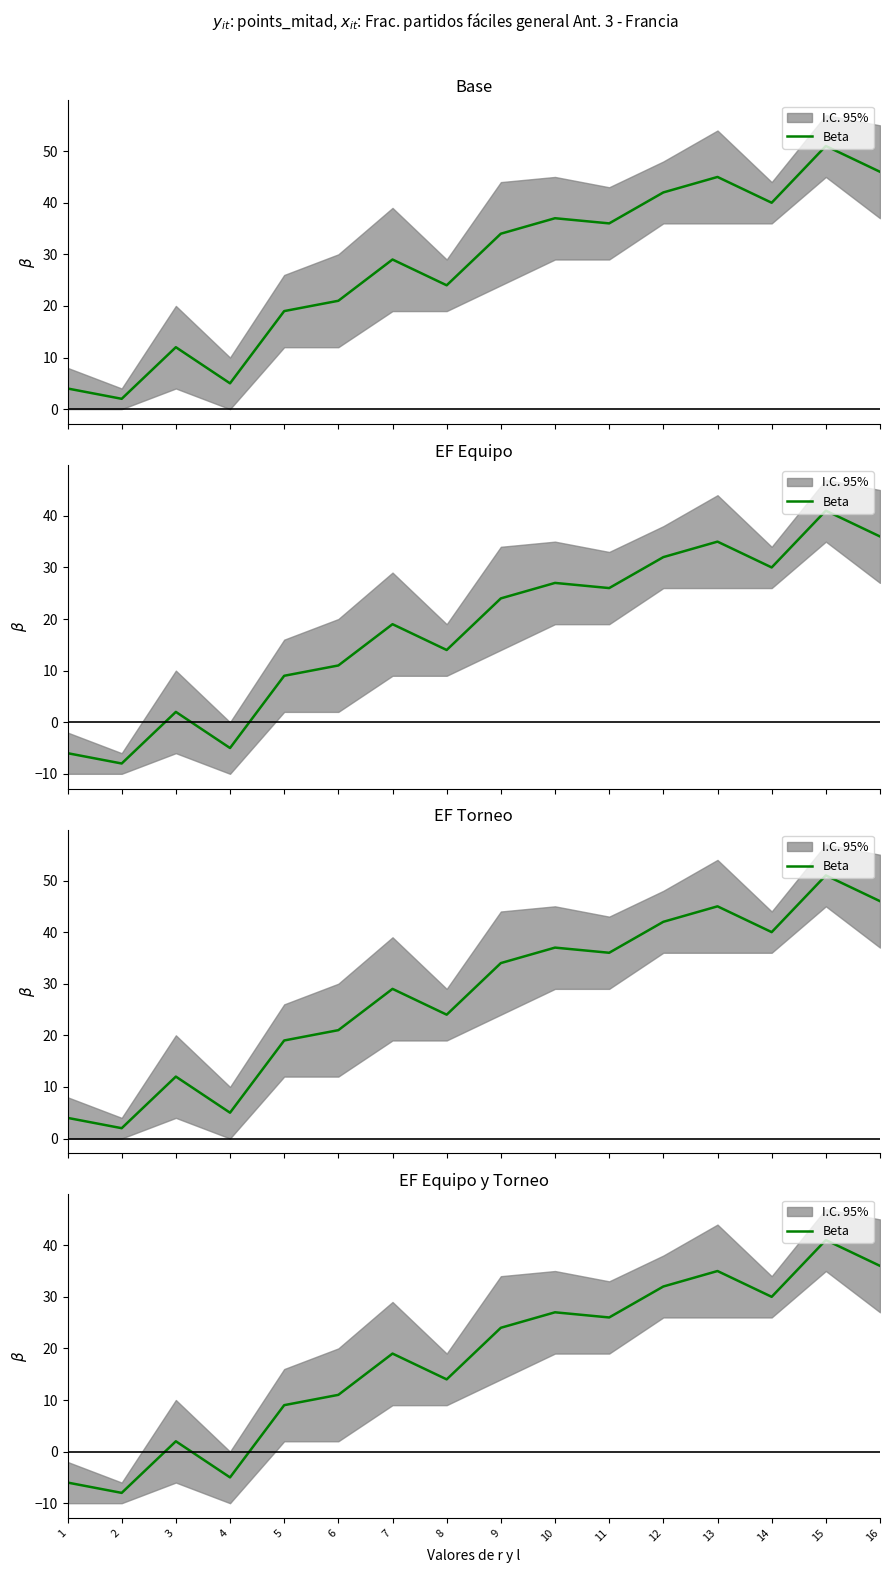

Reading right to left, extract all data points from this chart.

36	41	30	35	32	26	27	24	14	19	11	9	-5	2	-8	-6